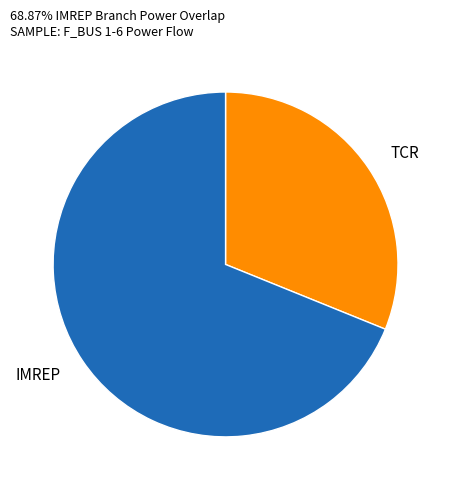

What is the smallest slice in the pie chart?

TCR